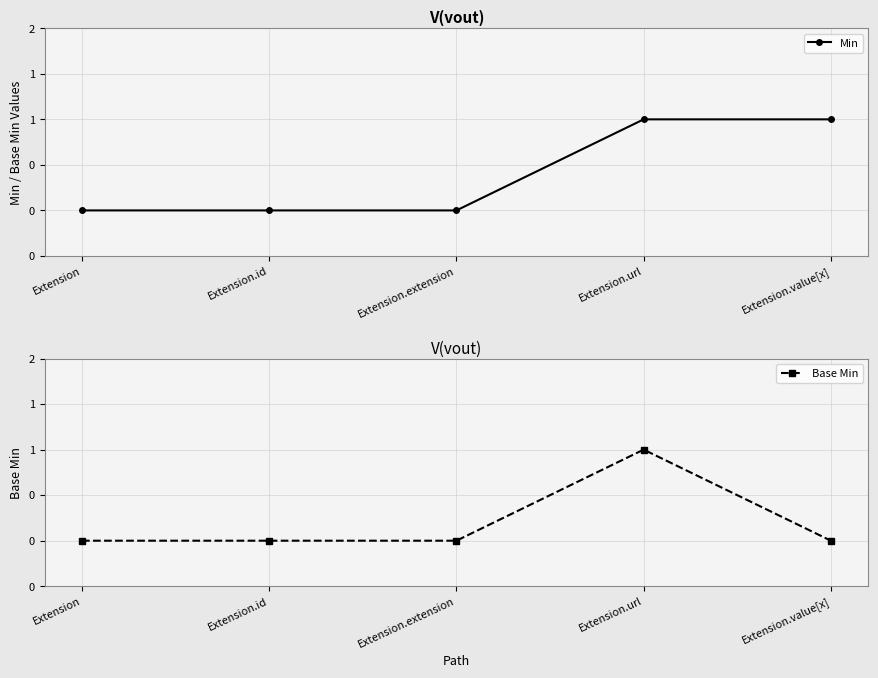

At which category does Base Min reach its first local peak?

Extension.url